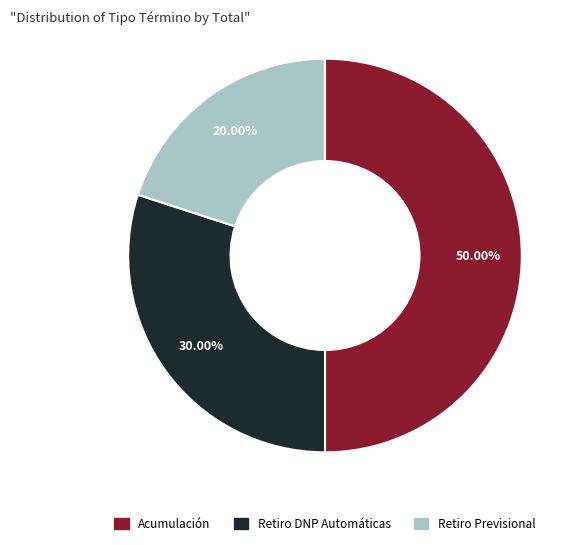

Count the number of slices in the pie.

3